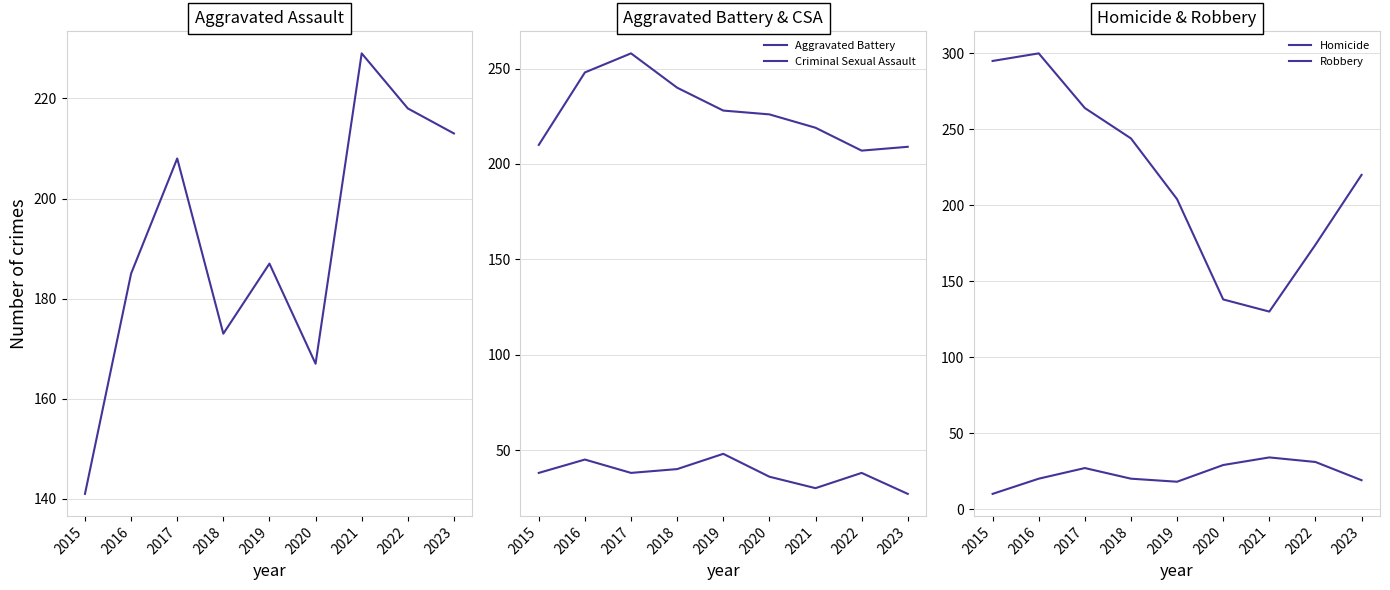

Read the Criminal Sexual Assault value at 2021.

30